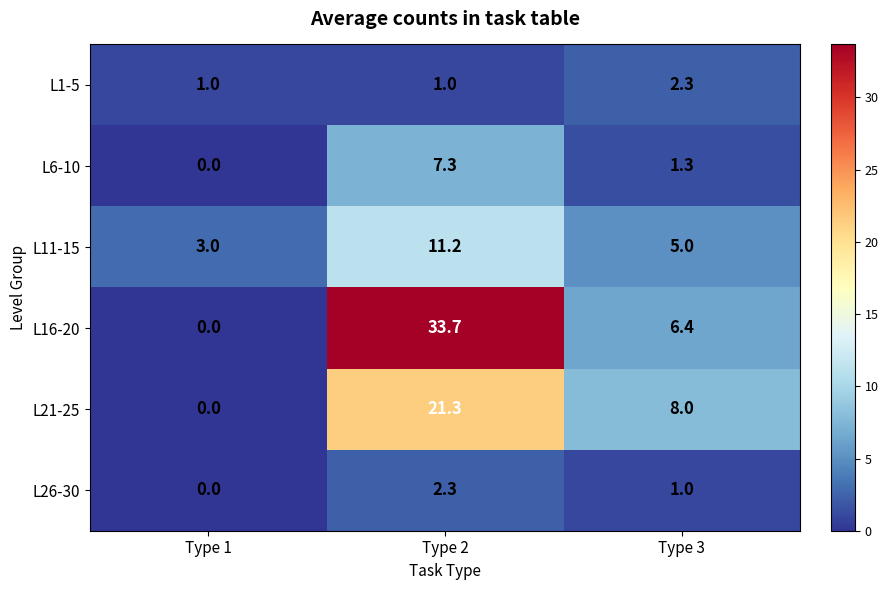

Between Type 1 and Type 3, which series saw the biggest shift?

L21-25